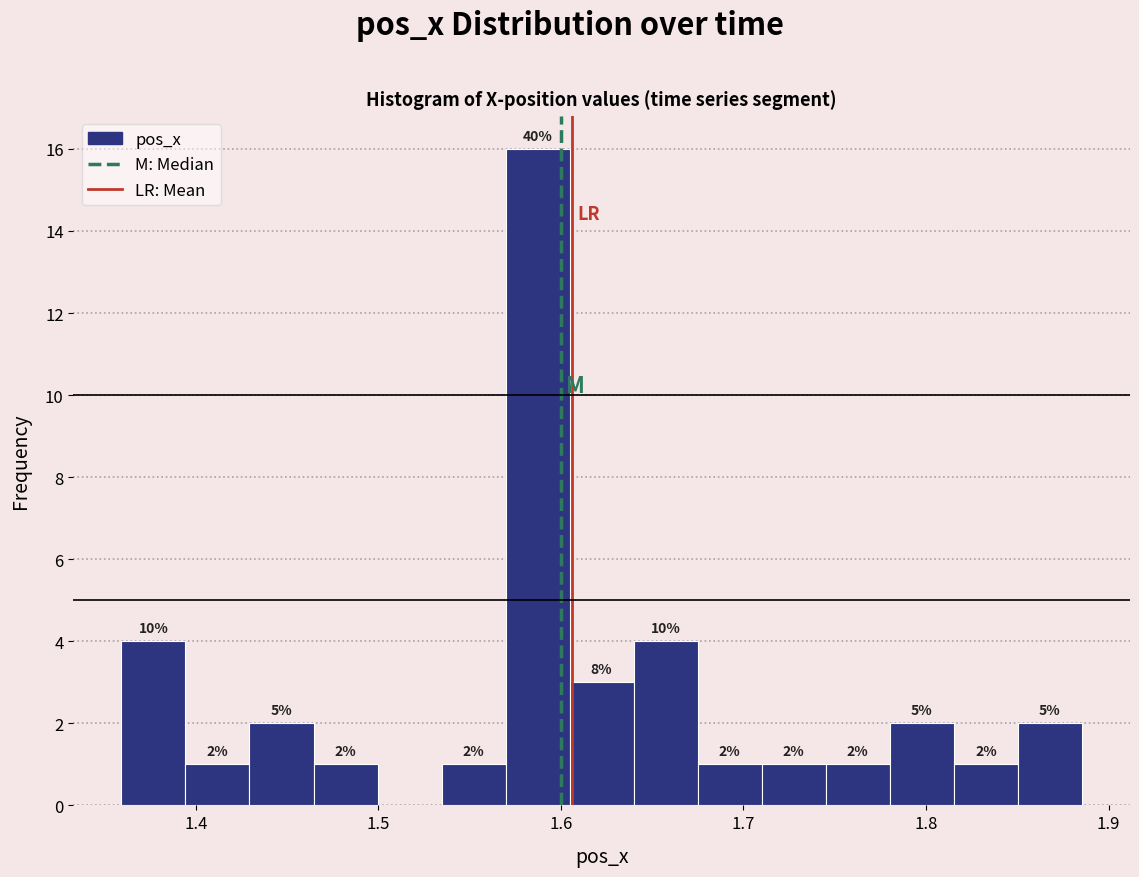

Around what value on the x-axis is the tallest bar? Give the approximate position of its centre, as read against the axis.

1.59